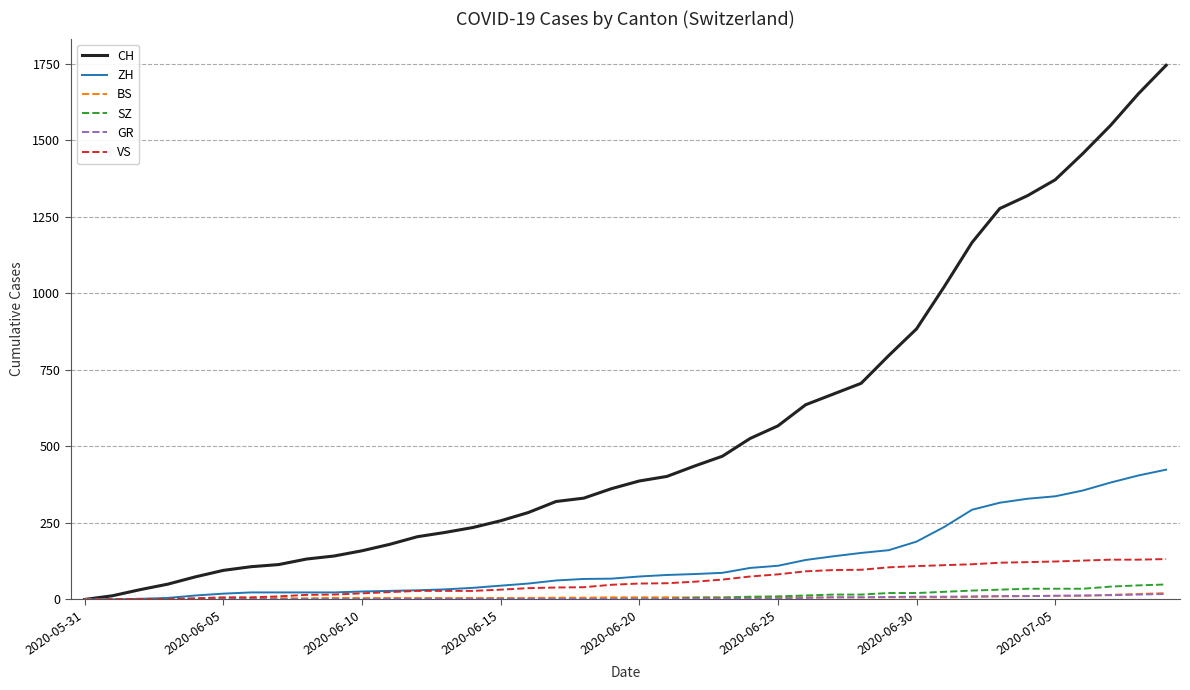

What is the greatest value displayed?

1745